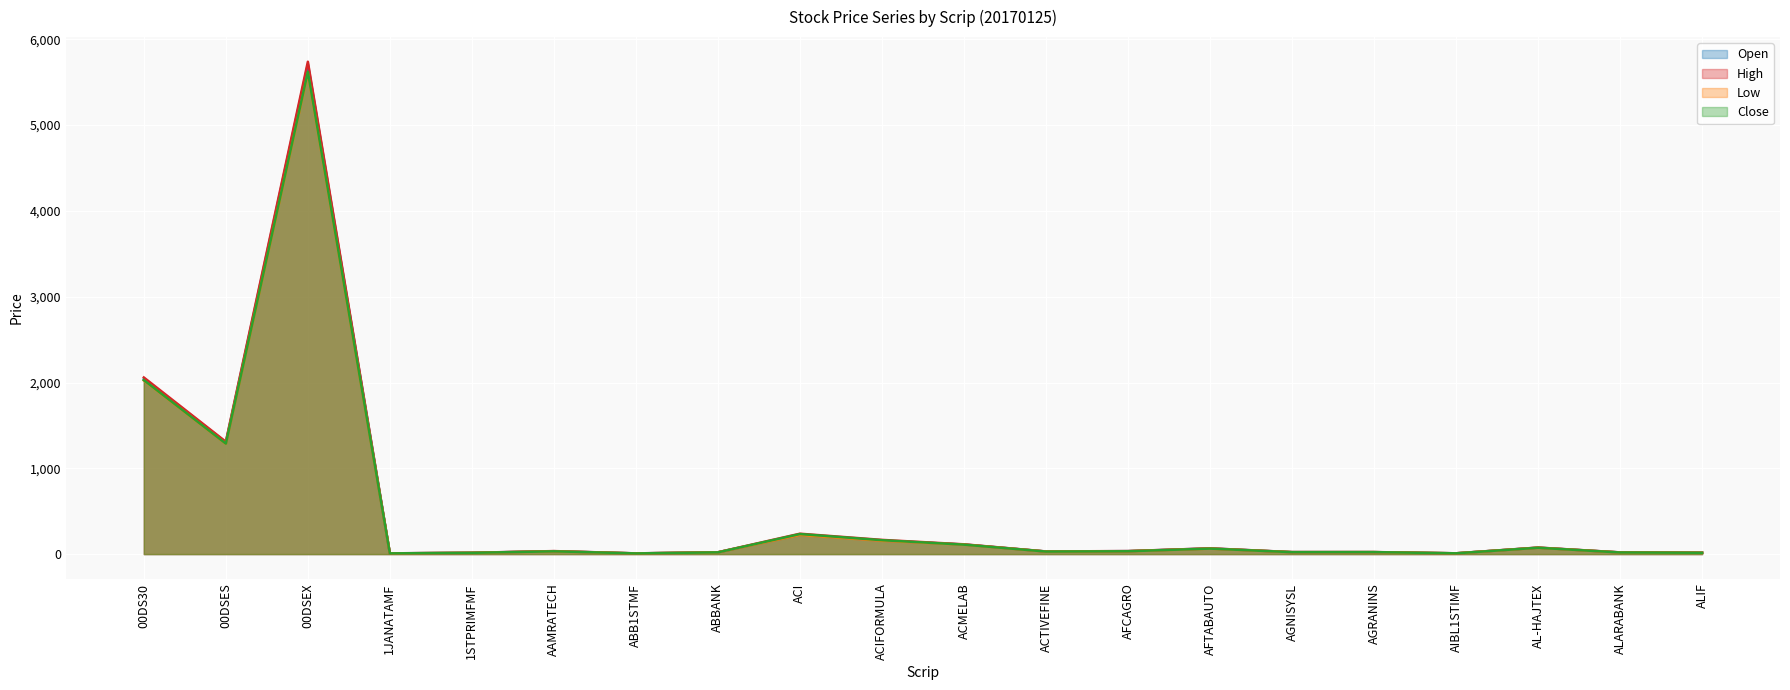

What is the difference between the second highest and second lowest values in the Close series?

2019.8